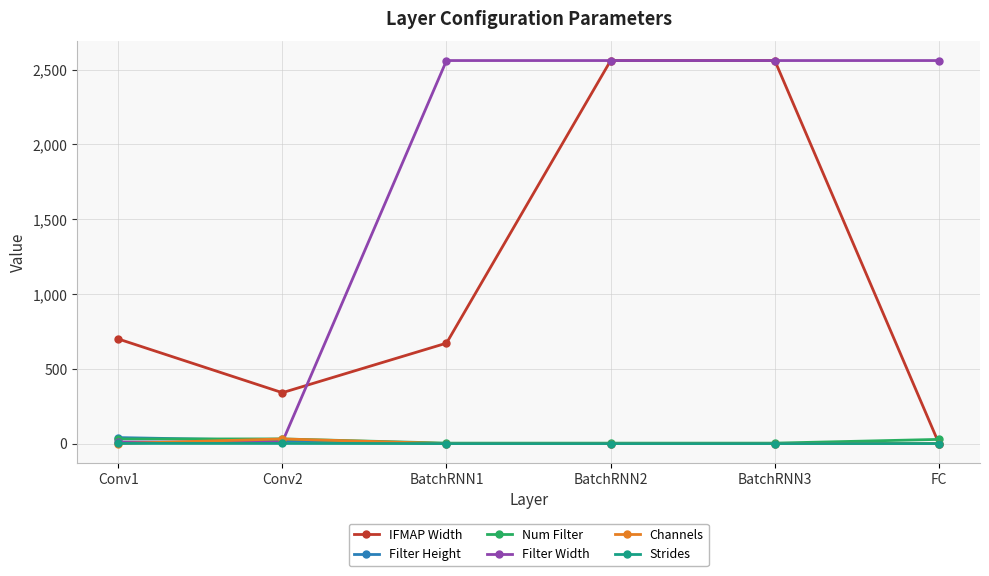

The value of Filter Width at BatchRNN1 is 4221. True or false?

False